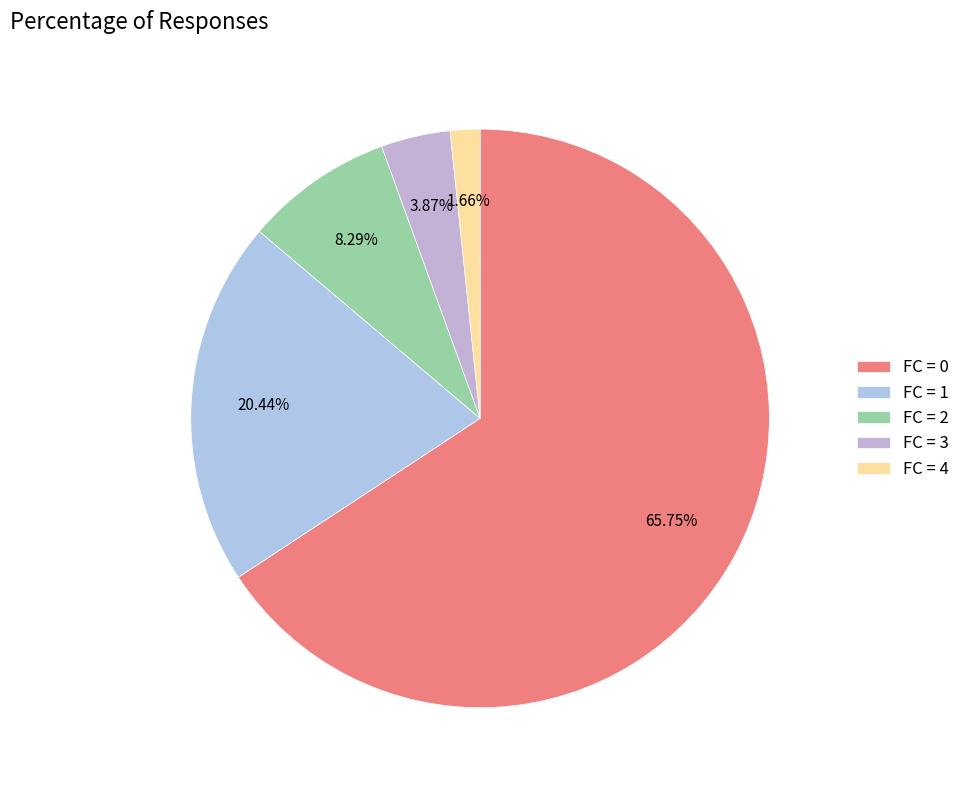

What is the ratio of the value at FC = 4 to the value at FC = 3?

0.4